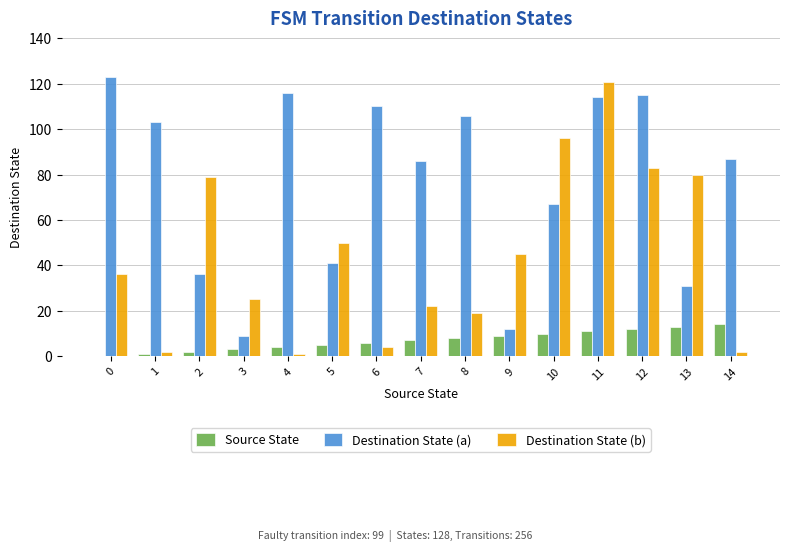

What is the greatest value displayed?

123